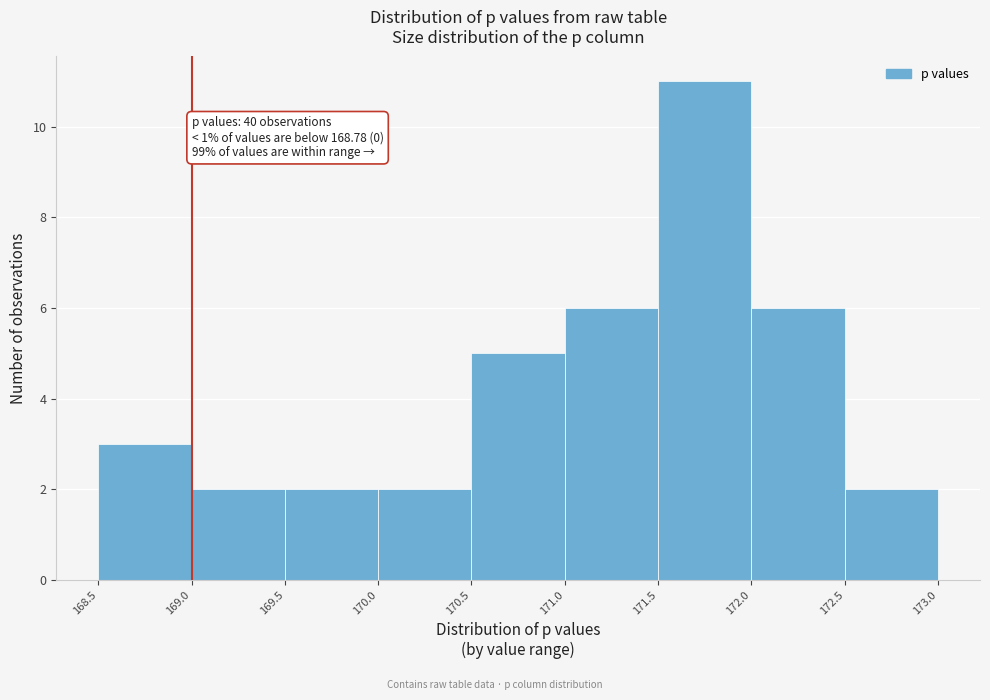

Over which range of the x-axis is the bar tallest?

171.5 to 172.0